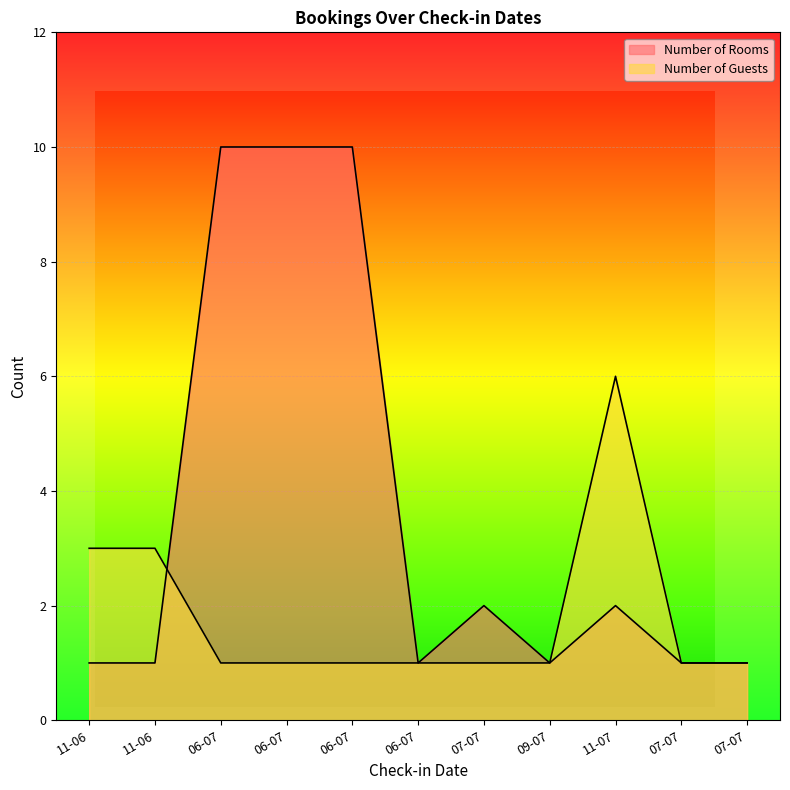

Which series has the widest spread of values?

Number of Rooms